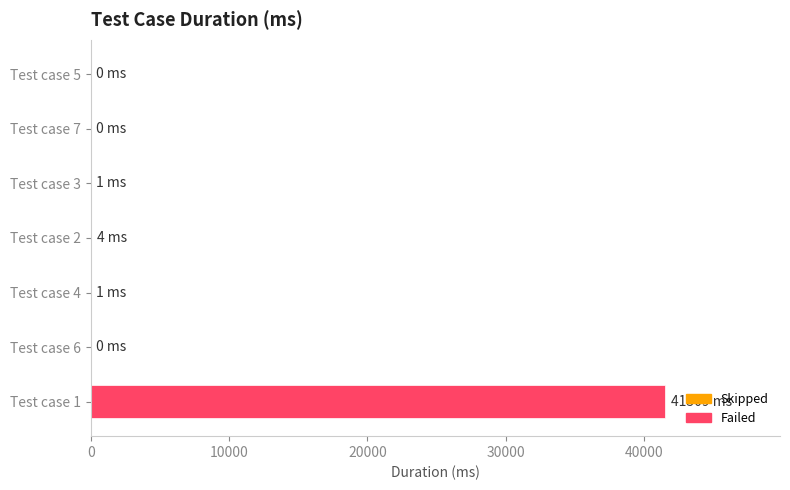

Which category has the highest value across all series?

Test case 1